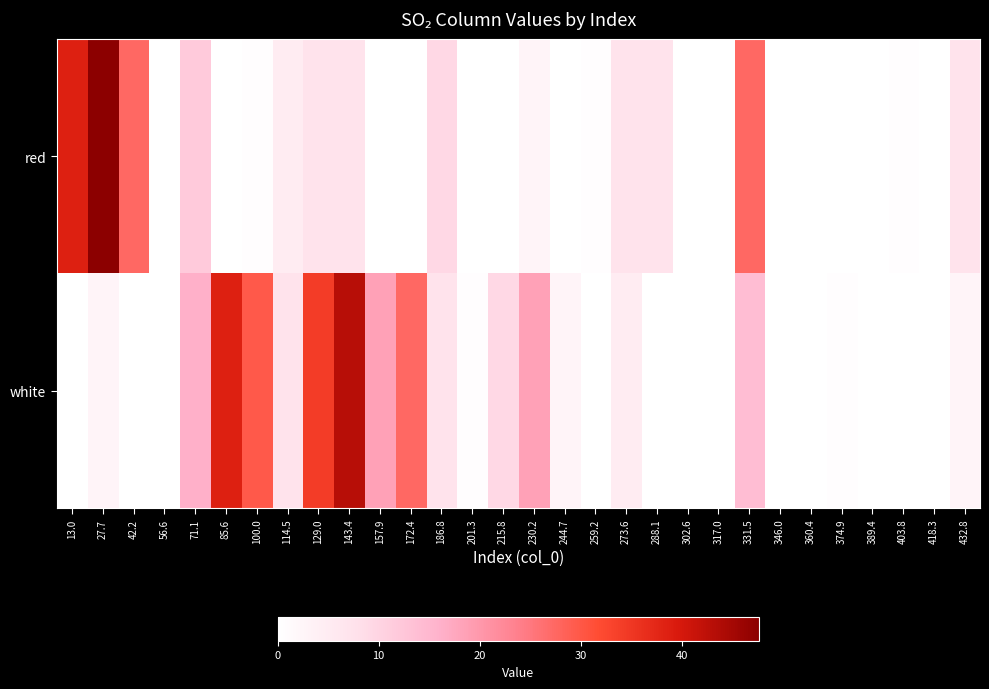

Reading left to right, transcribe all the data shown in this chart.

red: 13.0=38.7	27.7=47.6	42.2=27.4	56.6=0.0	71.1=11.7	85.6=0.0	100.0=0.5	114.5=5.0	129.0=7.2	143.4=7.2	157.9=0.0	172.4=0.0	186.8=9.5	201.3=0.0	215.8=0.0	230.2=2.8	244.7=0.0	259.2=0.5	273.6=7.2	288.1=7.2	302.6=0.0	317.0=0.0	331.5=27.4	346.0=0.0	360.4=0.0	374.9=0.0	389.4=0.0	403.8=0.5	418.3=0.0	432.8=7.2
white: 13.0=0.0	27.7=2.8	42.2=0.0	56.6=0.0	71.1=16.2	85.6=38.7	100.0=29.7	114.5=7.2	129.0=34.2	143.4=43.1	157.9=18.5	172.4=27.4	186.8=7.2	201.3=0.5	215.8=9.5	230.2=18.5	244.7=2.8	259.2=0.0	273.6=5.0	288.1=0.0	302.6=0.0	317.0=0.0	331.5=14.0	346.0=0.0	360.4=0.0	374.9=0.5	389.4=0.0	403.8=0.0	418.3=0.0	432.8=2.8